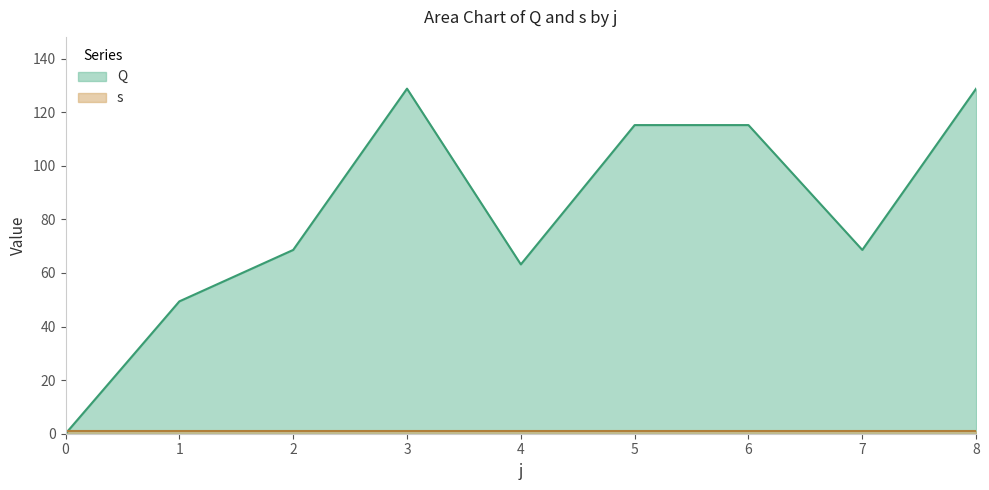

The value at 7 is 104.3. True or false?

False